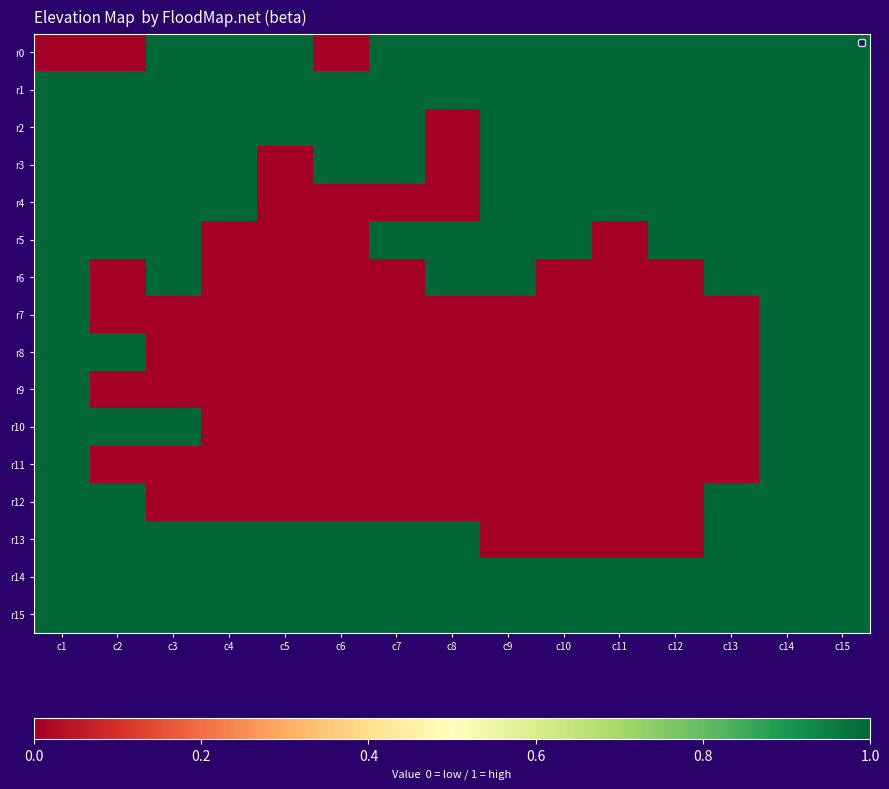

At c3, list the series in order from smallest to largest.

r7, r8, r9, r11, r12, r0, r1, r2, r3, r4, r5, r6, r10, r13, r14, r15